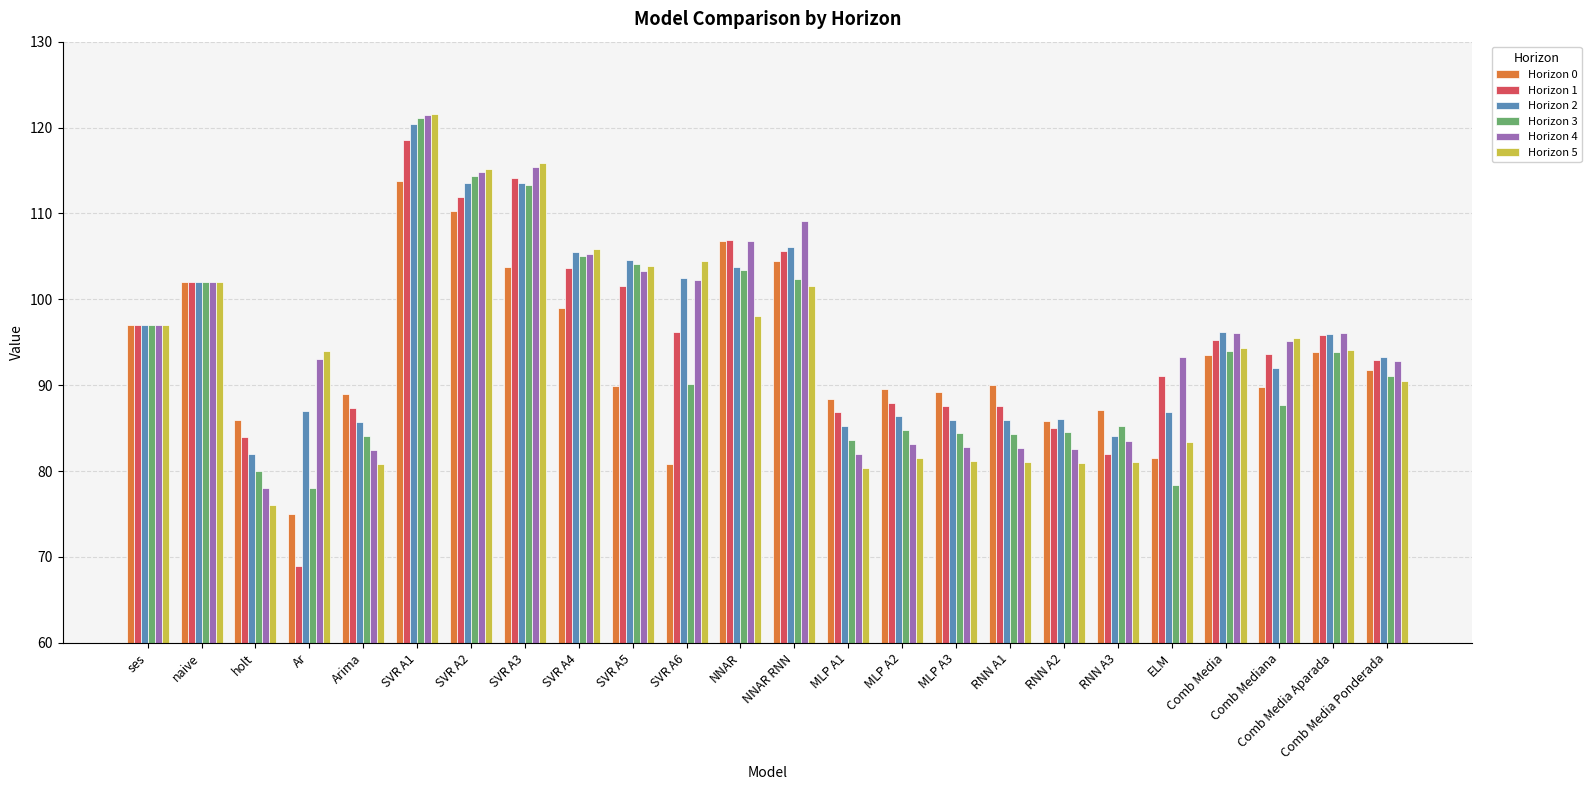

How many groups of bars are there?

24